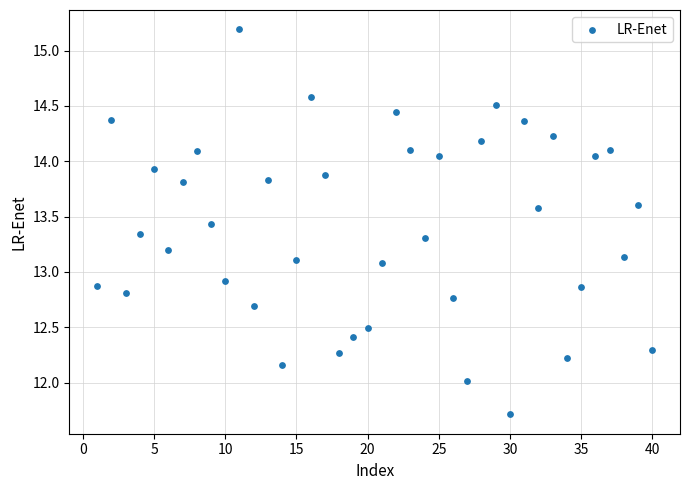

What is the range of X values (max minus min)?

39.0